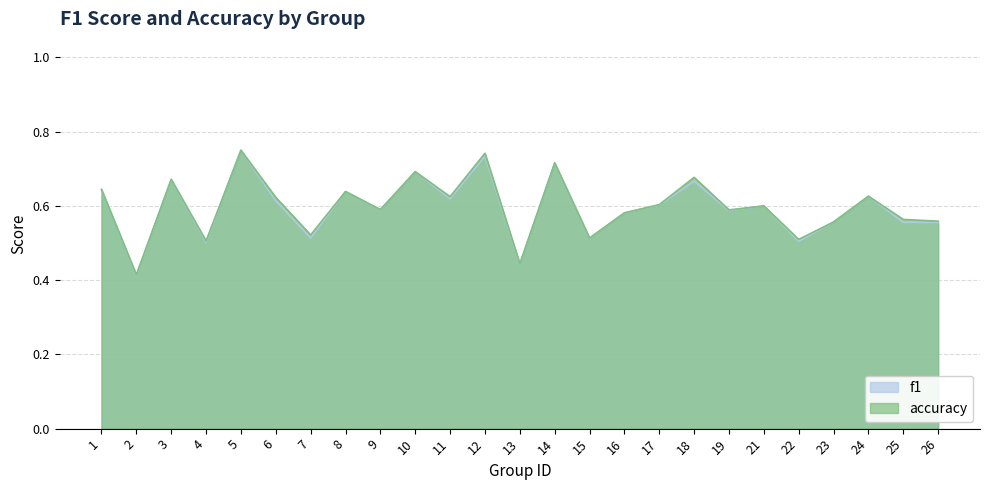

True or false: accuracy and f1 cross at least once.

False